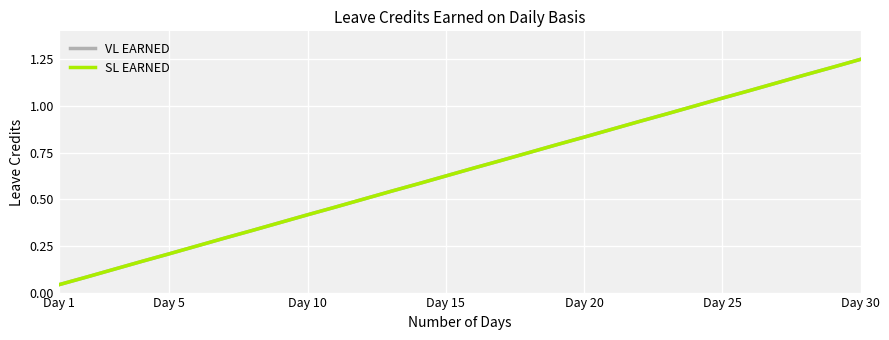

Does the chart display data point markers on the line(s)?

No